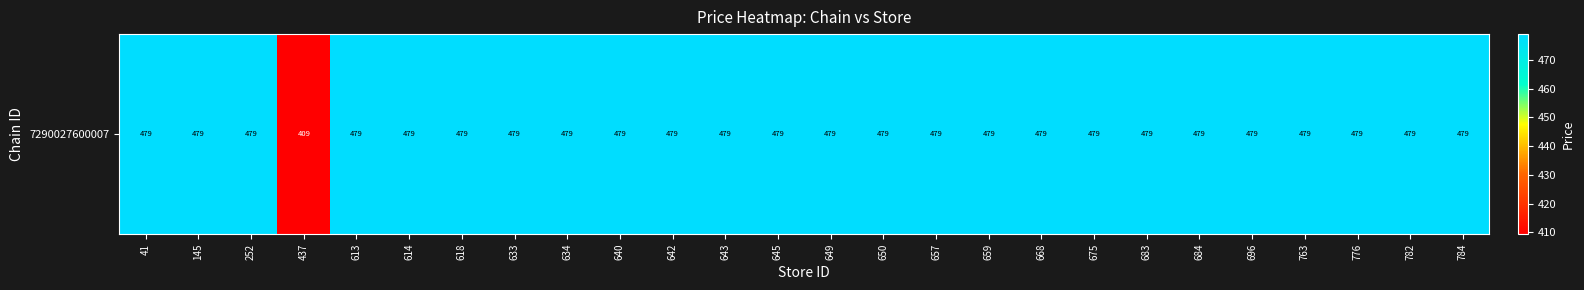

At which label is the value closest to 444?

437